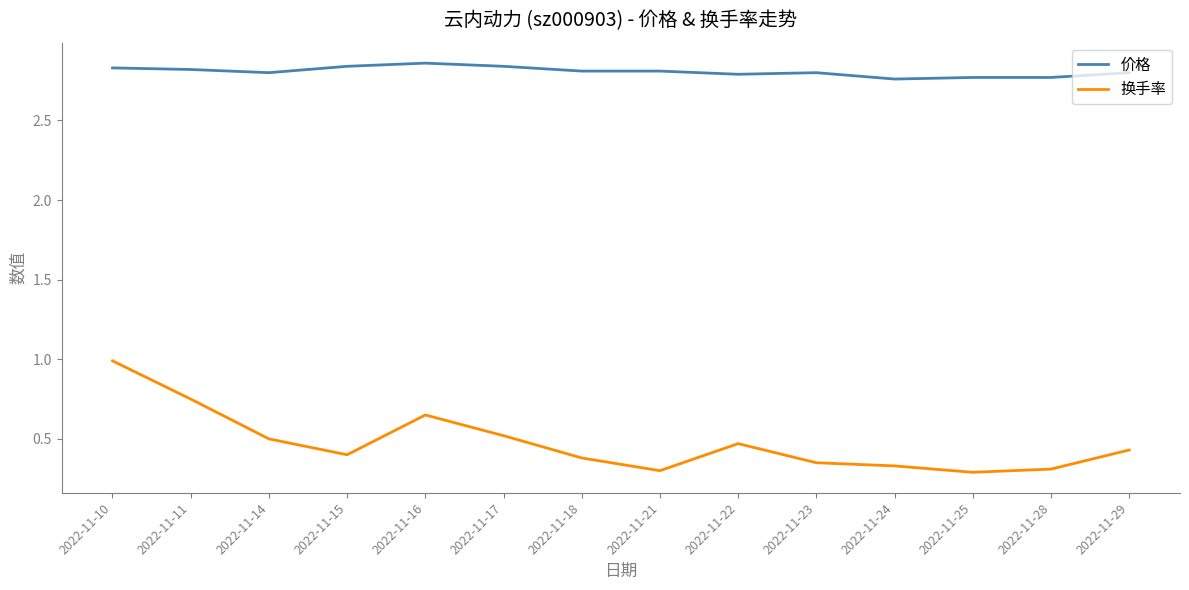

Is the value of 换手率 at 2022-11-28 greater than the value of 价格 at 2022-11-24?

No